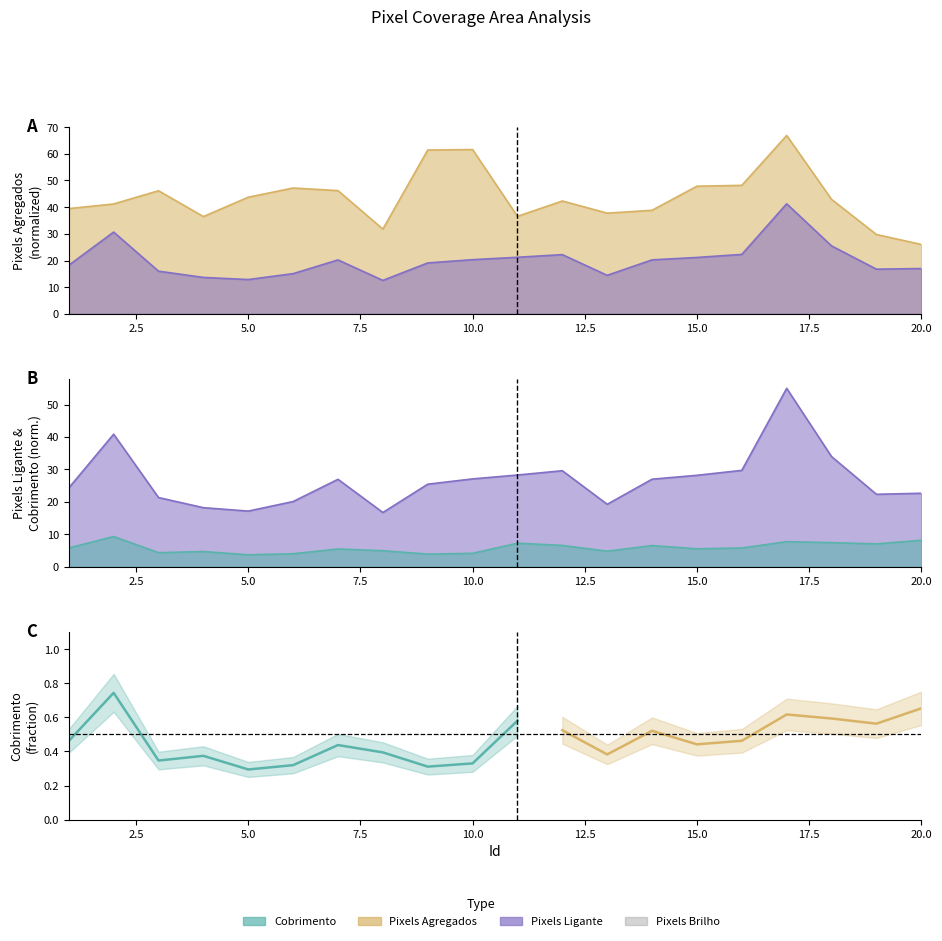

What is the difference between the maximum and second lowest values in the Cobrimento series?

5.4